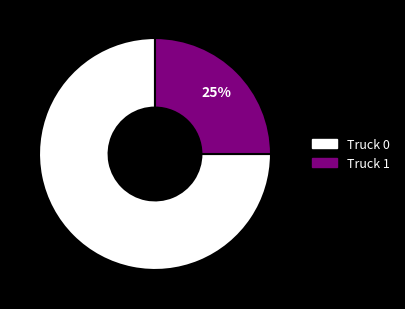

Count the number of slices in the pie.

2